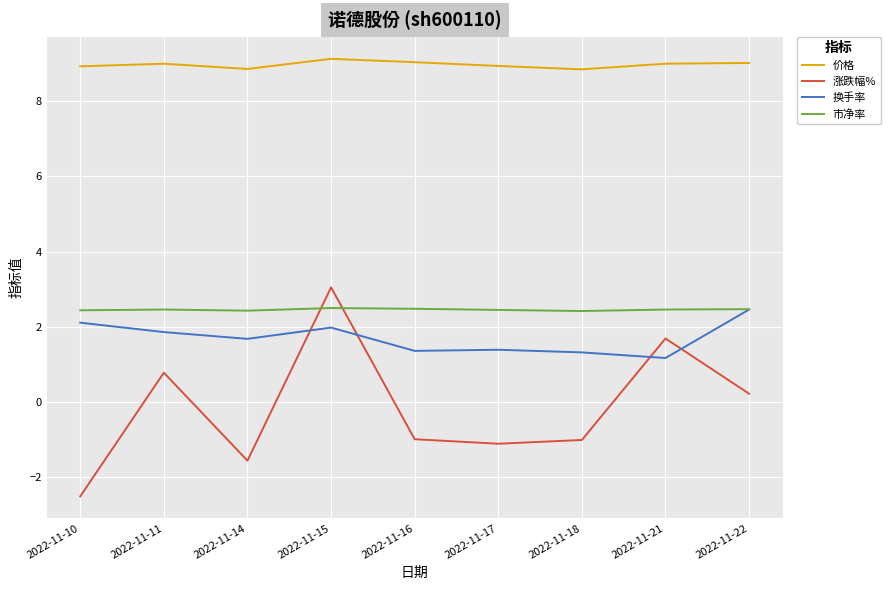

Which label corresponds to the smallest value in the chart?

2022-11-10